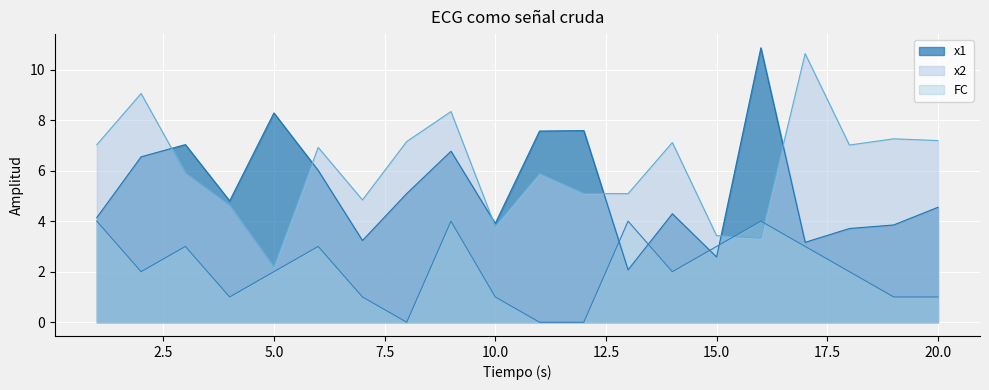

At which category is the sum across all series the highest?

9